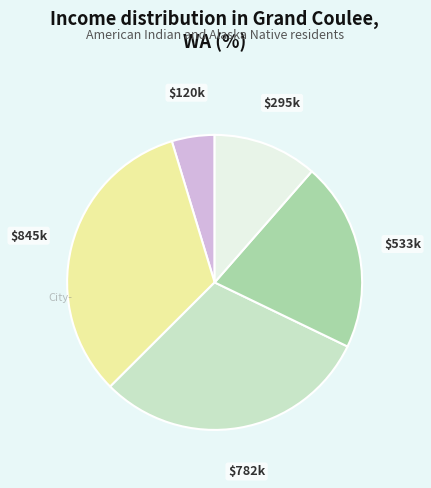

Is there any slice that represents more than half of the pie?

No